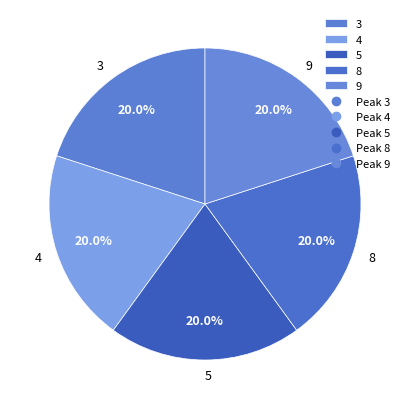

Does 9 account for over 50% of the chart?

No